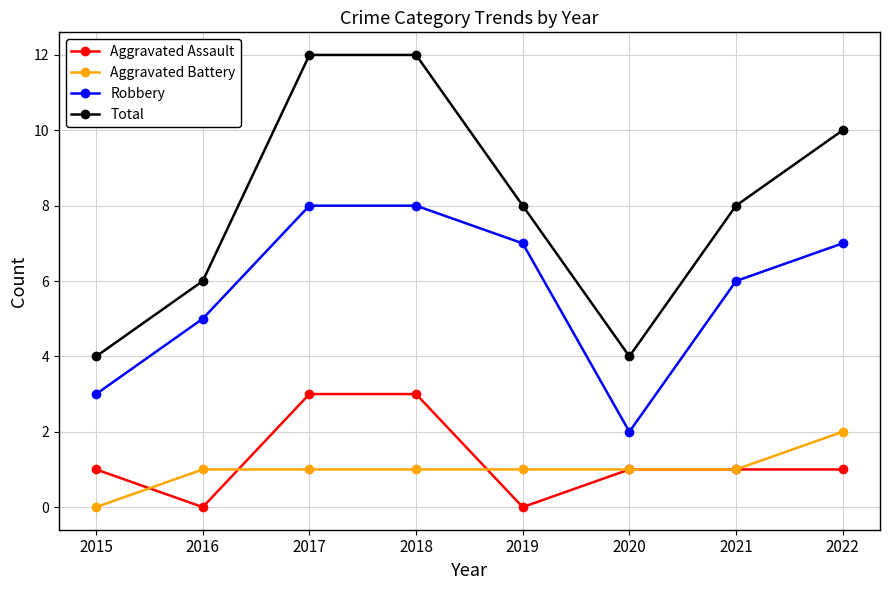

Does the chart have visible grid lines?

Yes